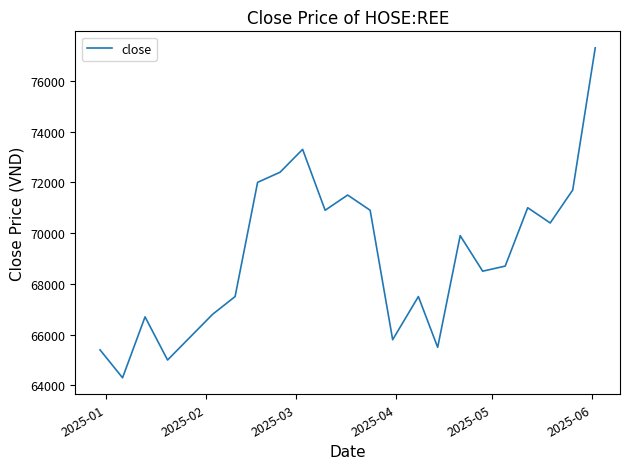

What is the maximum value shown in the chart?

77300